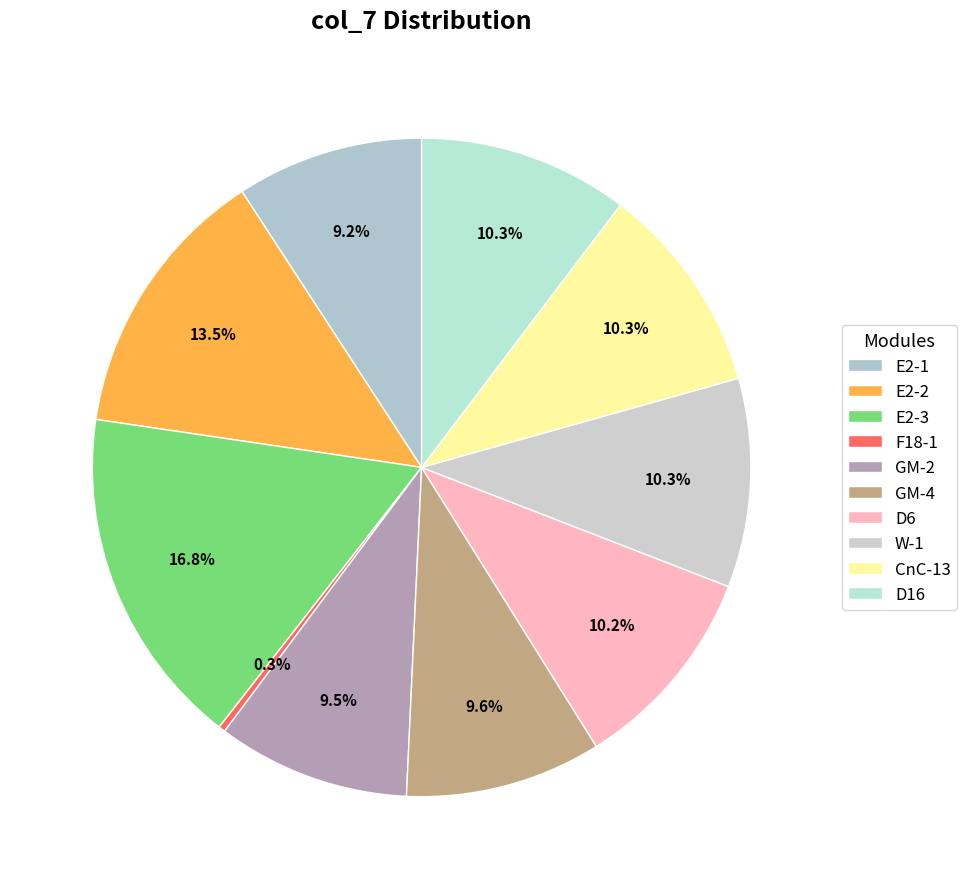

What is the change in value from GM-2 to D16?

+9050